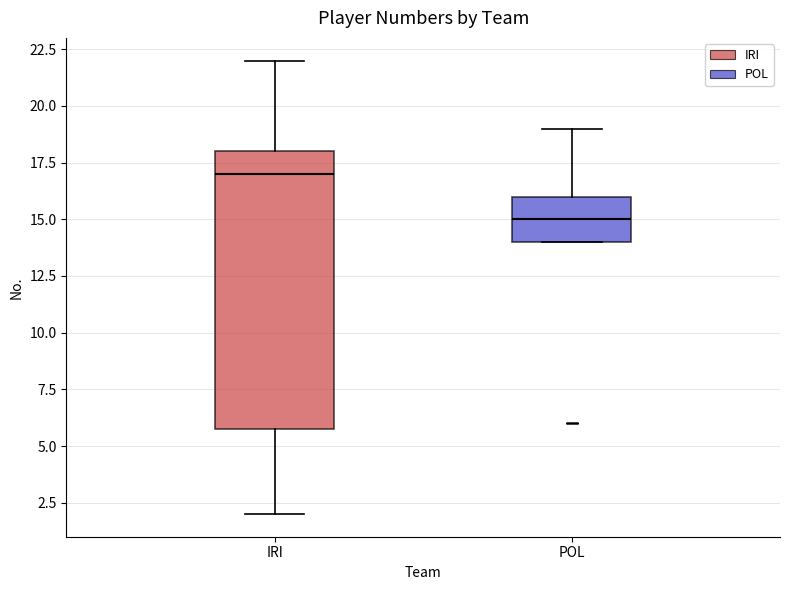

Which box is the tallest, from its lower edge to its upper edge?

IRI